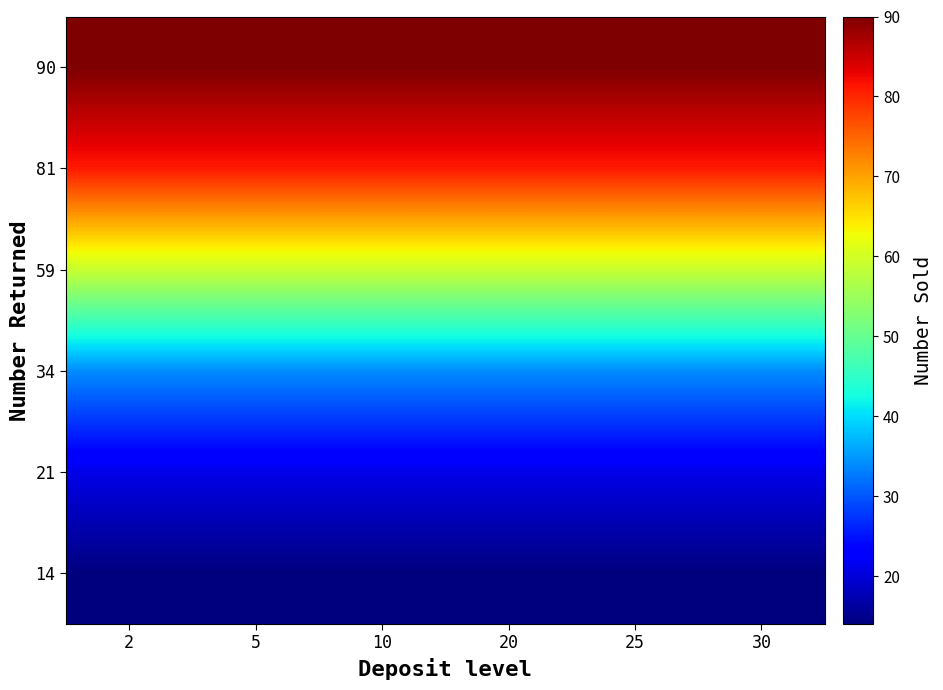

What is the total value across all series at 2?

299